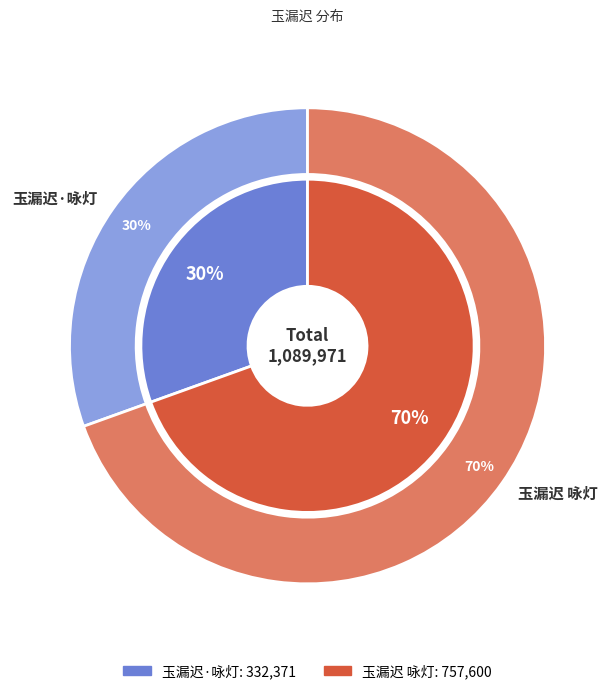

Which slice is the smallest?

玉漏迟·咏灯